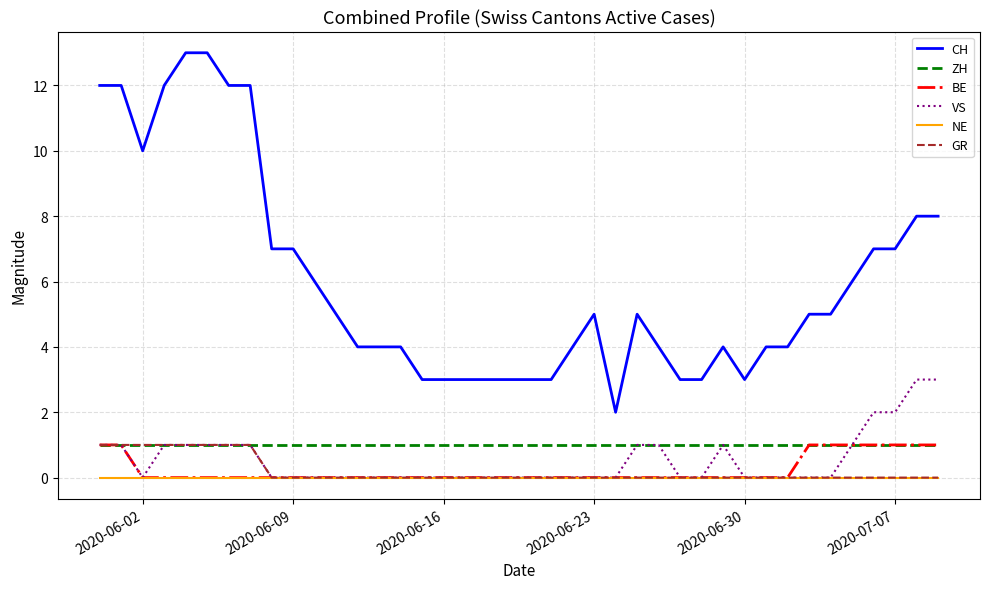

True or false: NE and ZH cross at least once.

False